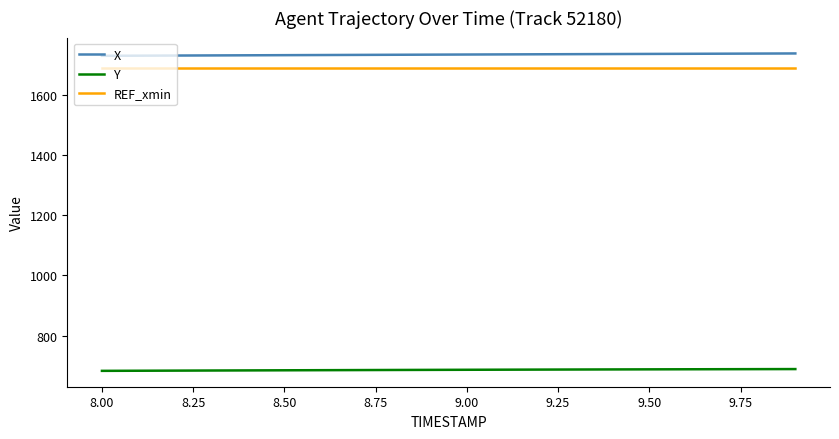

What is the greatest value displayed?

1737.3